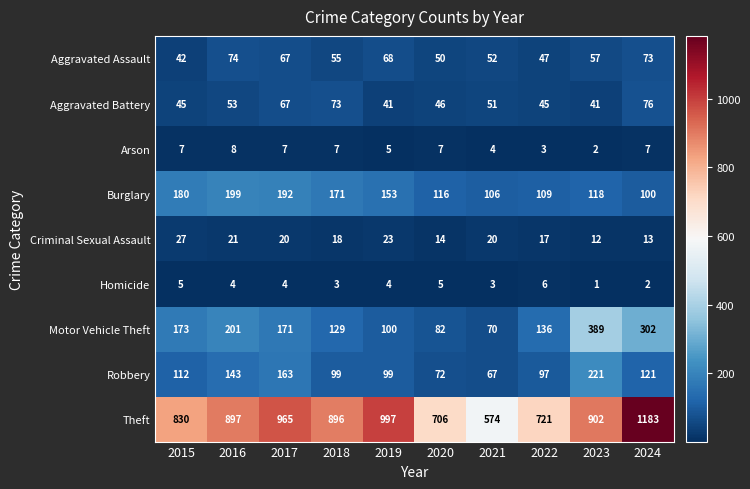

At how many categories does at least one series exceed 928?

3